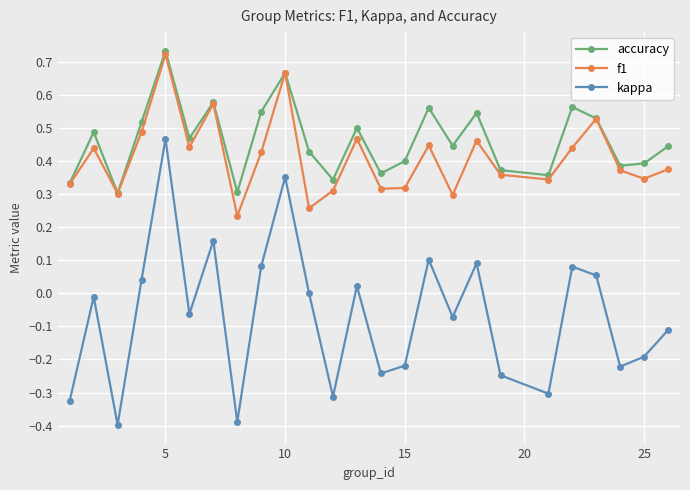

Which series has the largest total across all categories?

accuracy